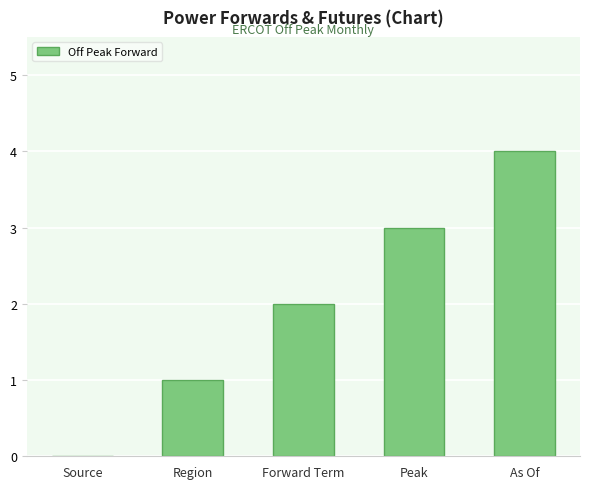

How many values are between 1 and 3?

3